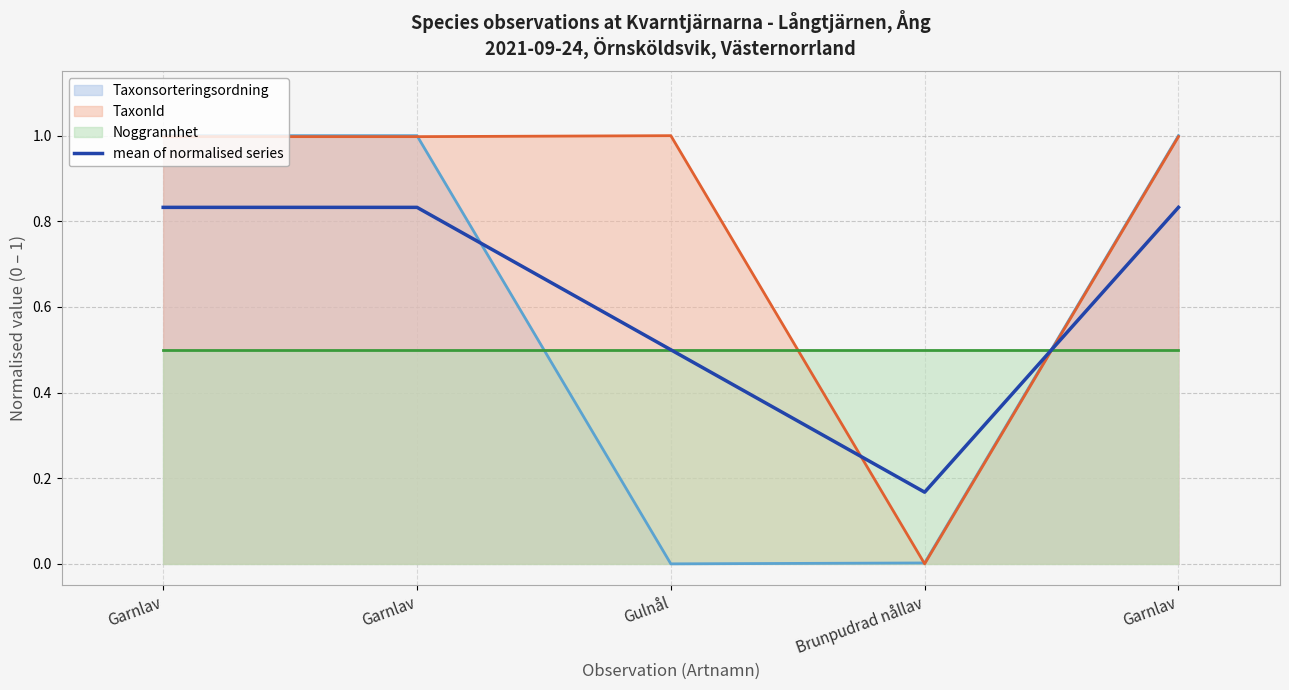

The chart shows a value of 0.3 at Brunpudrad nållav. True or false?

False